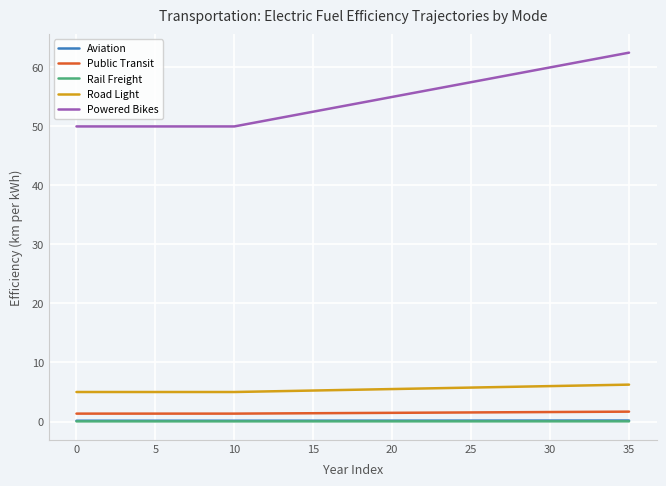

Which series has the largest total across all categories?

Powered Bikes